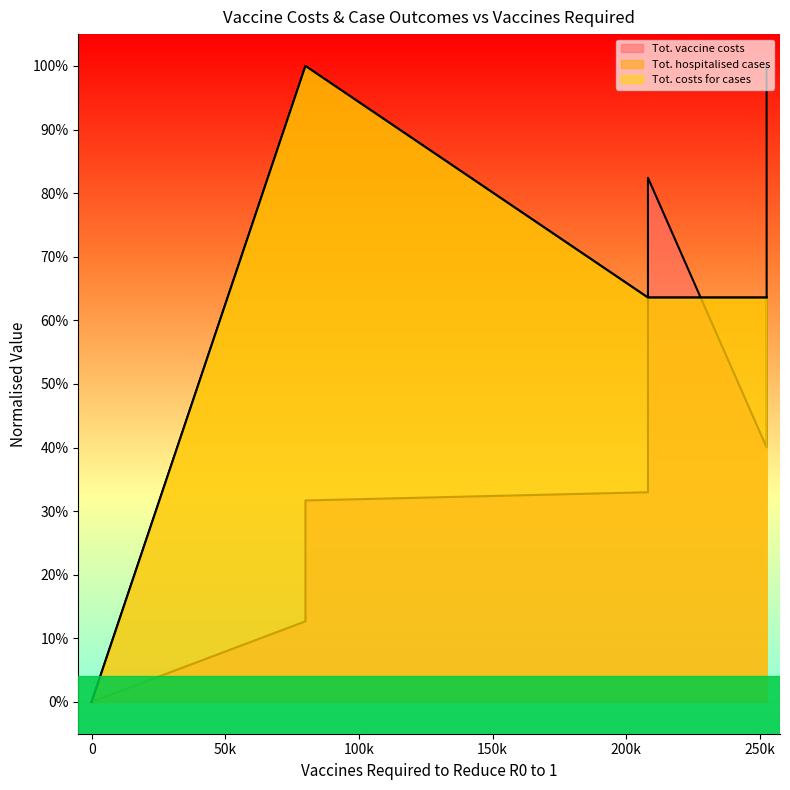

How many lines are shown in the chart?

3